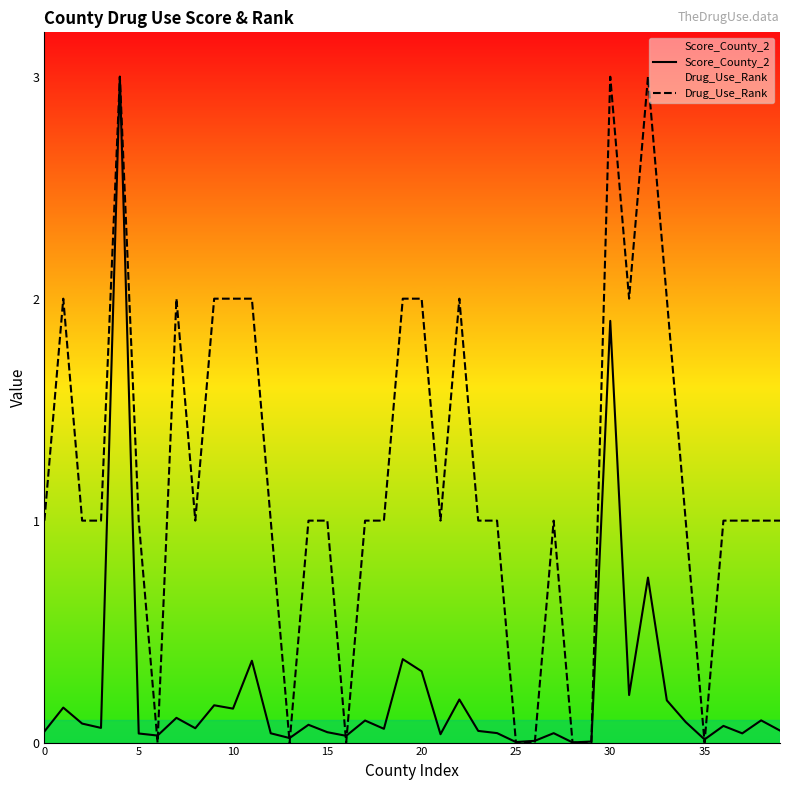

What is the sum of the Score_County_2 values at 38 and 36?

0.2